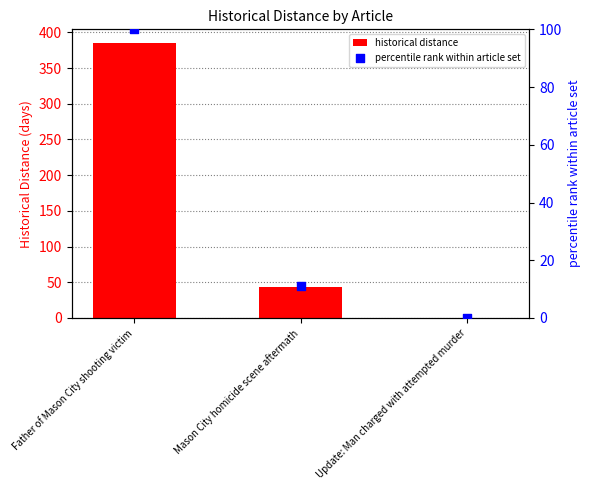

At which category is the sum across all series the highest?

Father of Mason City shooting victim